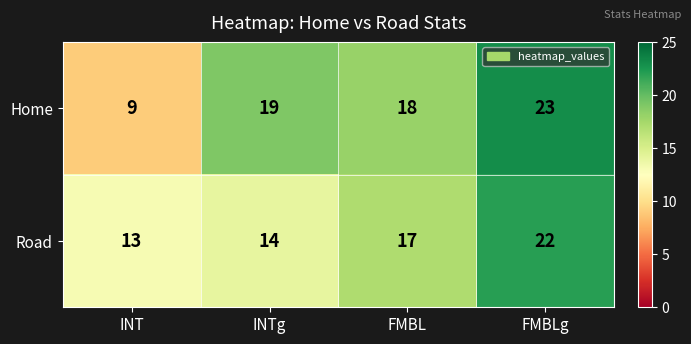

What is the difference between the Road values at INTg and FMBL?

3